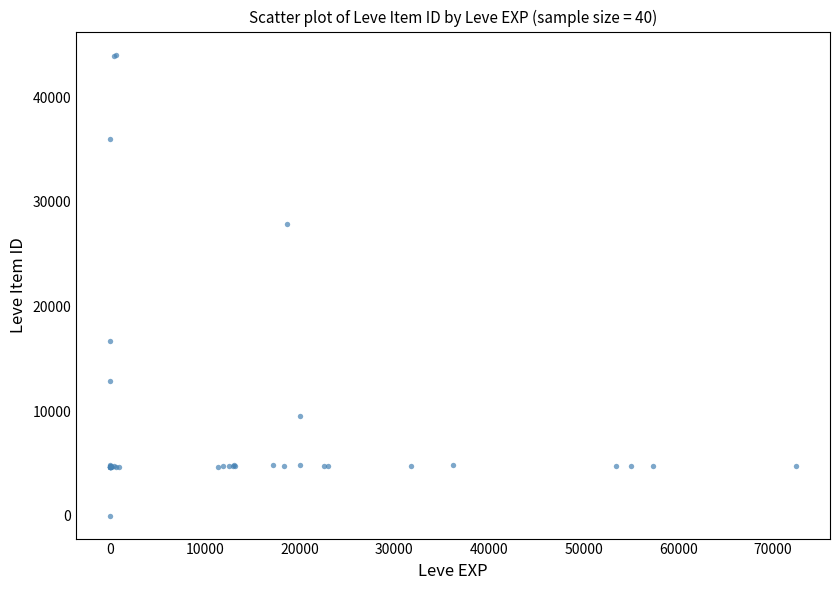

What Y value in the scatter plot is closest to 22050?

16734